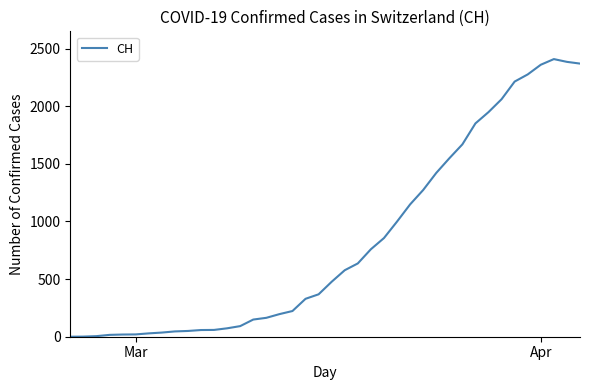

What is the maximum value shown in the chart?

2409